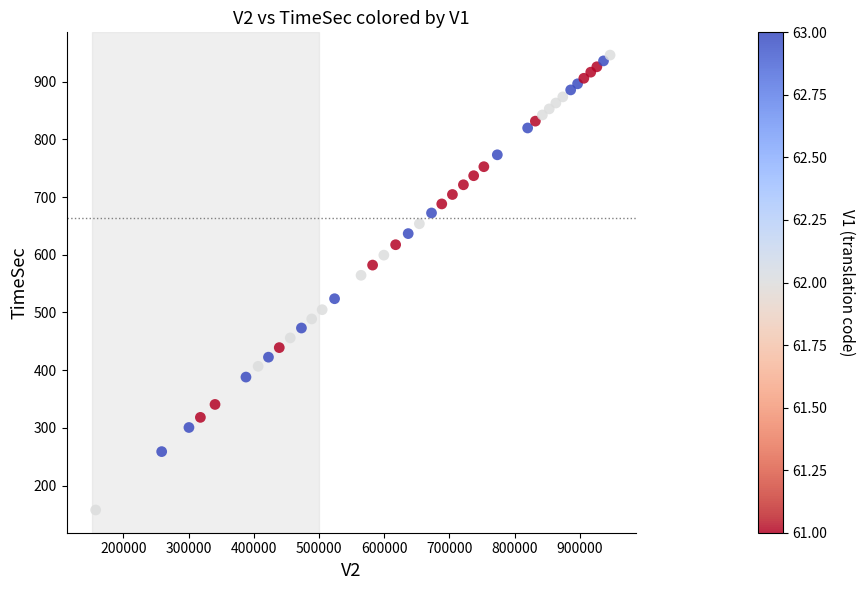

What is the range of Y values (max minus min)?

788.6